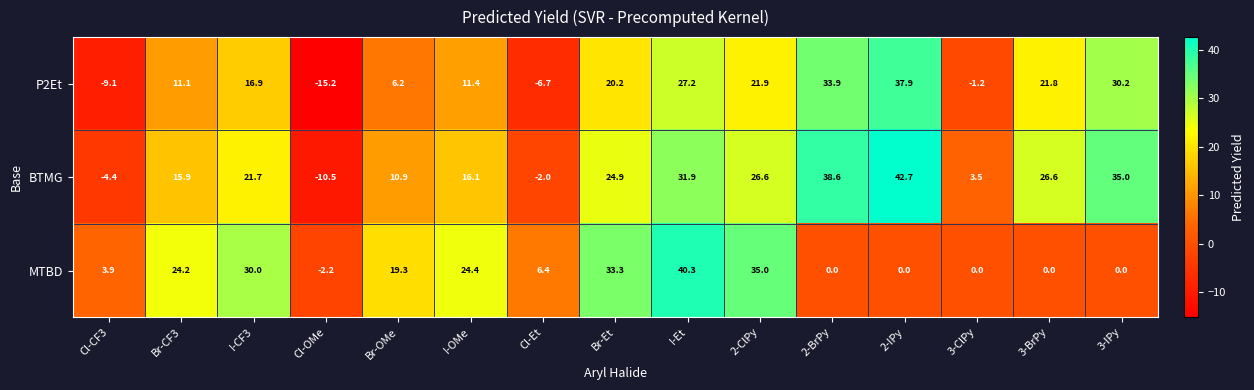

What is the difference between the highest and lowest values at I-Et?

13.1